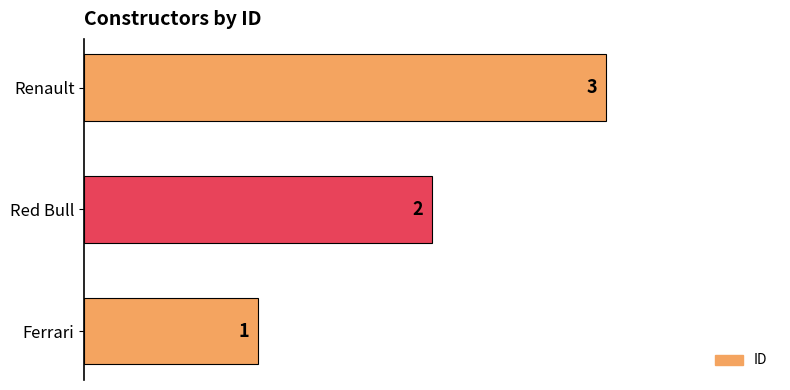

Is it true that the value at Renault is 3?

True